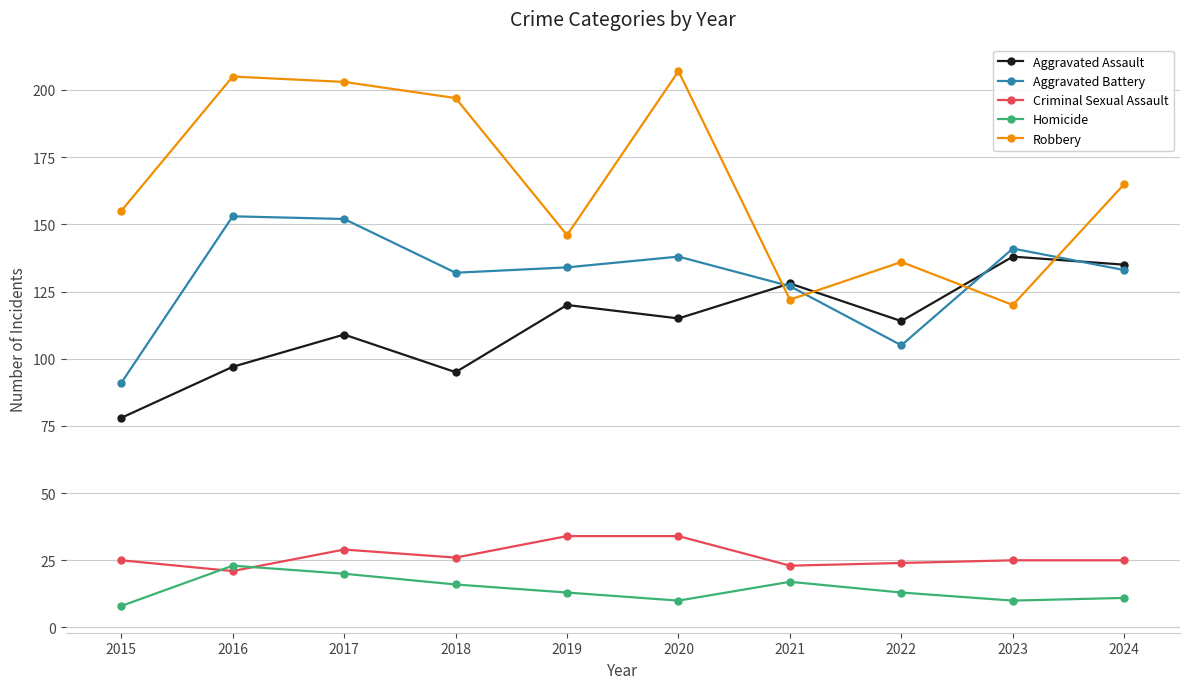

Where is the first local minimum for Criminal Sexual Assault?

2016